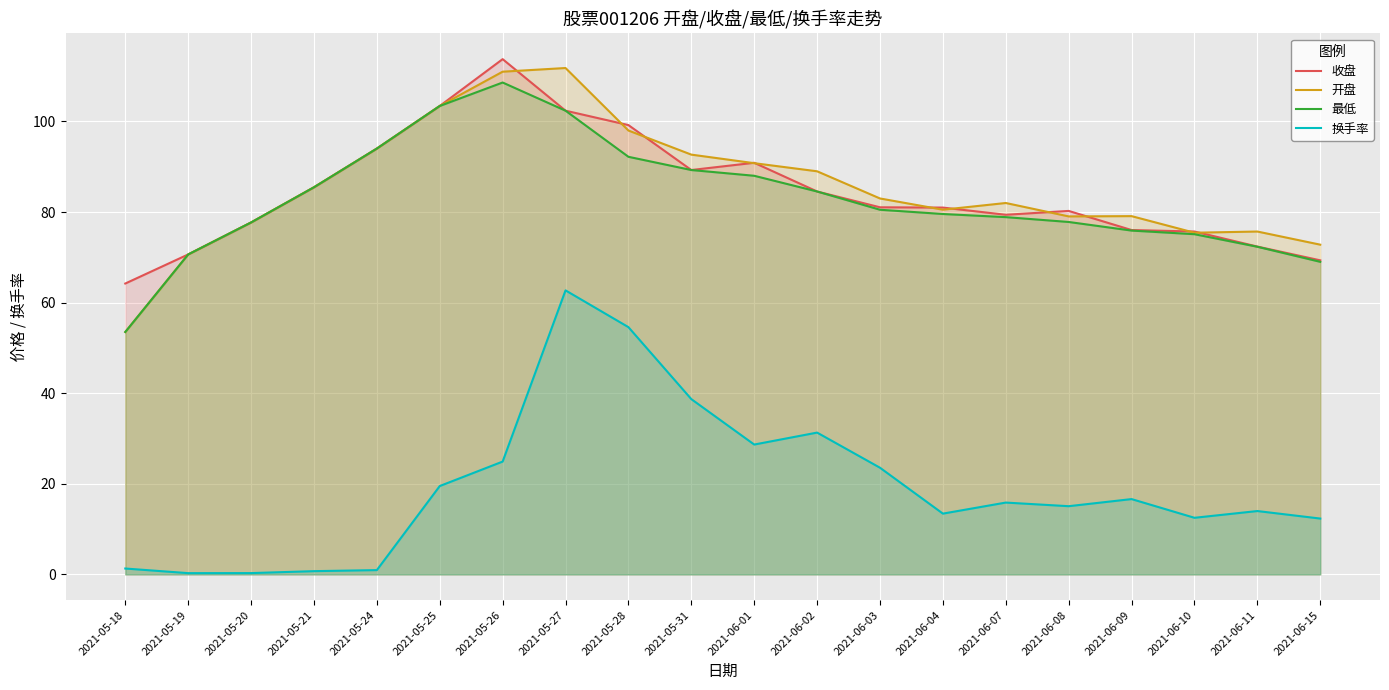

List the series in order of their peak value, highest first.

收盘, 开盘, 最低, 换手率